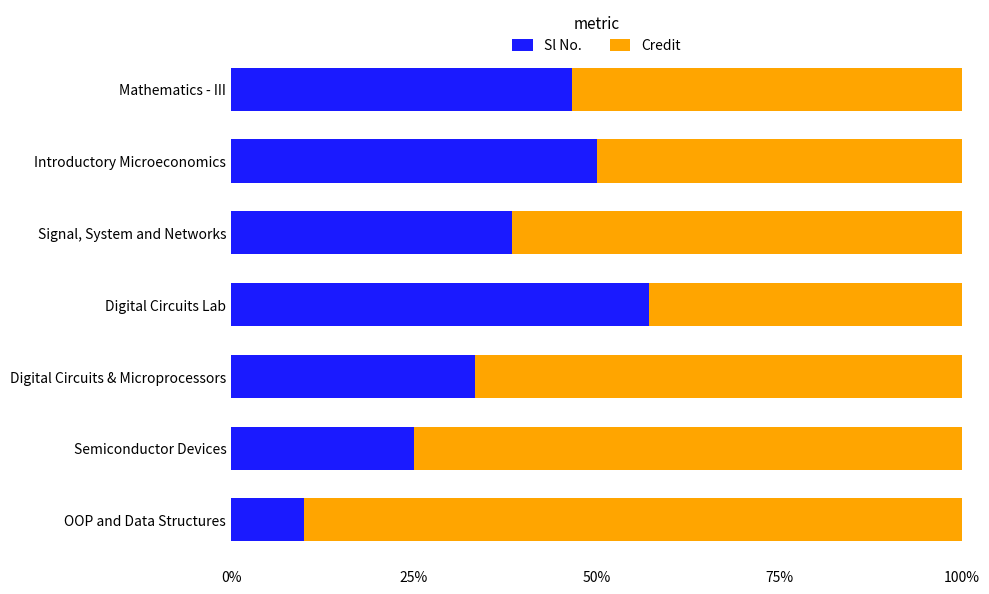

What is the difference between the maximum and minimum values in the Sl No. series?

47.1